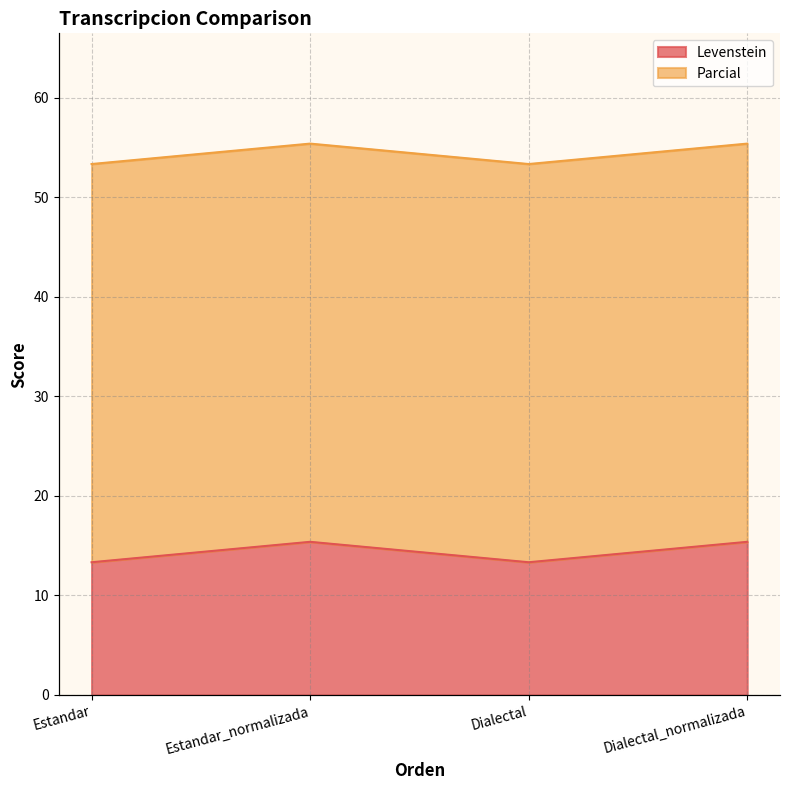

What is the difference between the values at Estandar_normalizada and Dialectal?

2.1